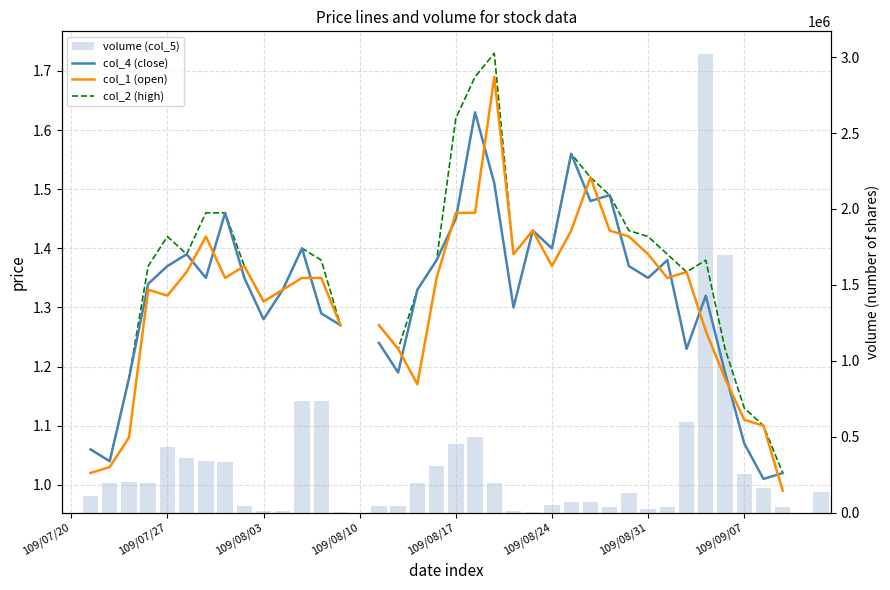

Which series has the largest total across all categories?

volume (col_5)